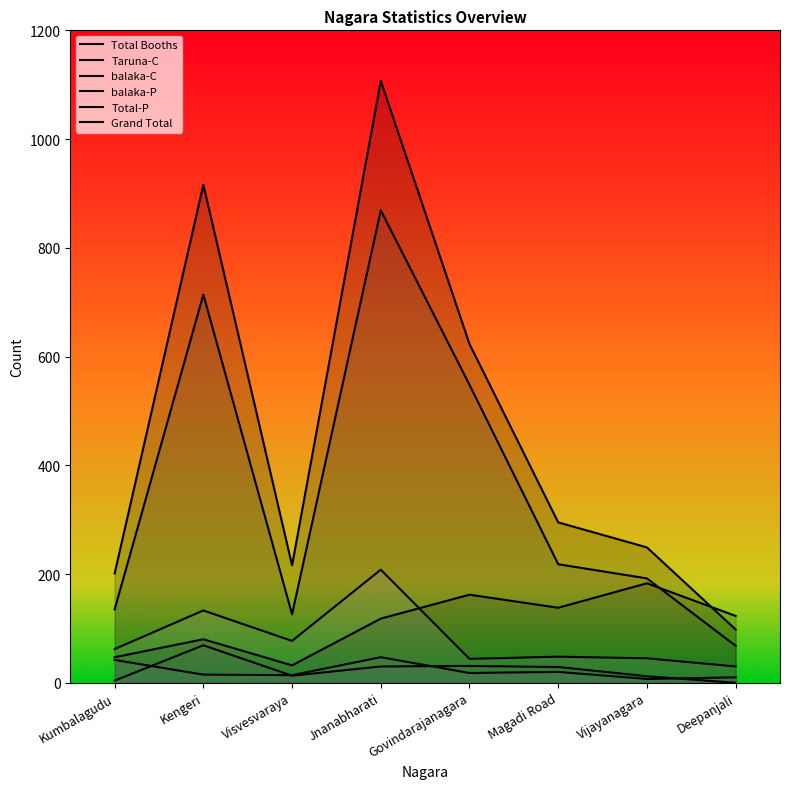

True or false: Taruna-C and balaka-P cross at least once.

False